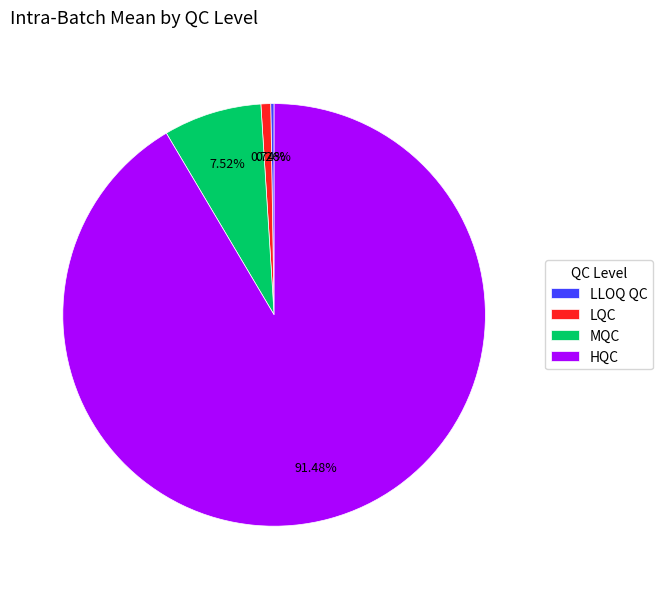

Does HQC account for over 50% of the chart?

Yes